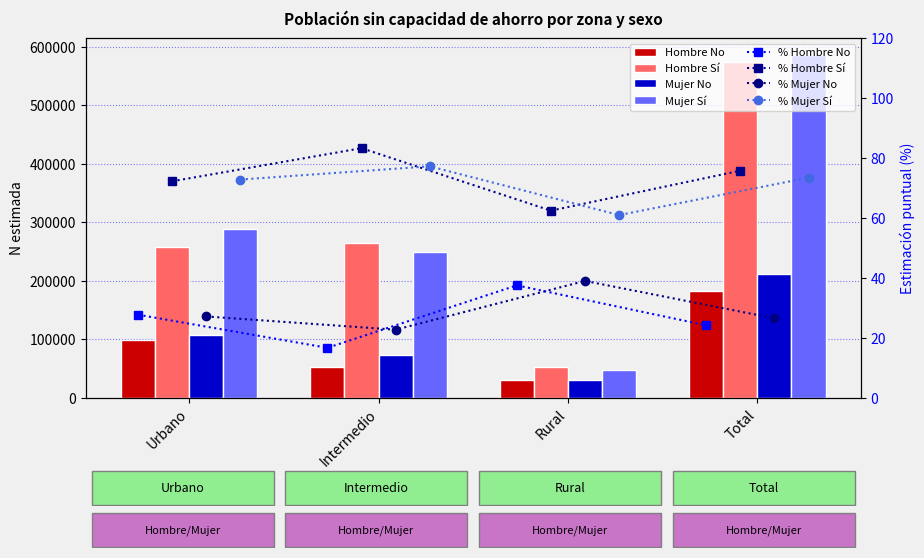

How many Mujer No (N estimada) values are between 73681 and 211973?

3